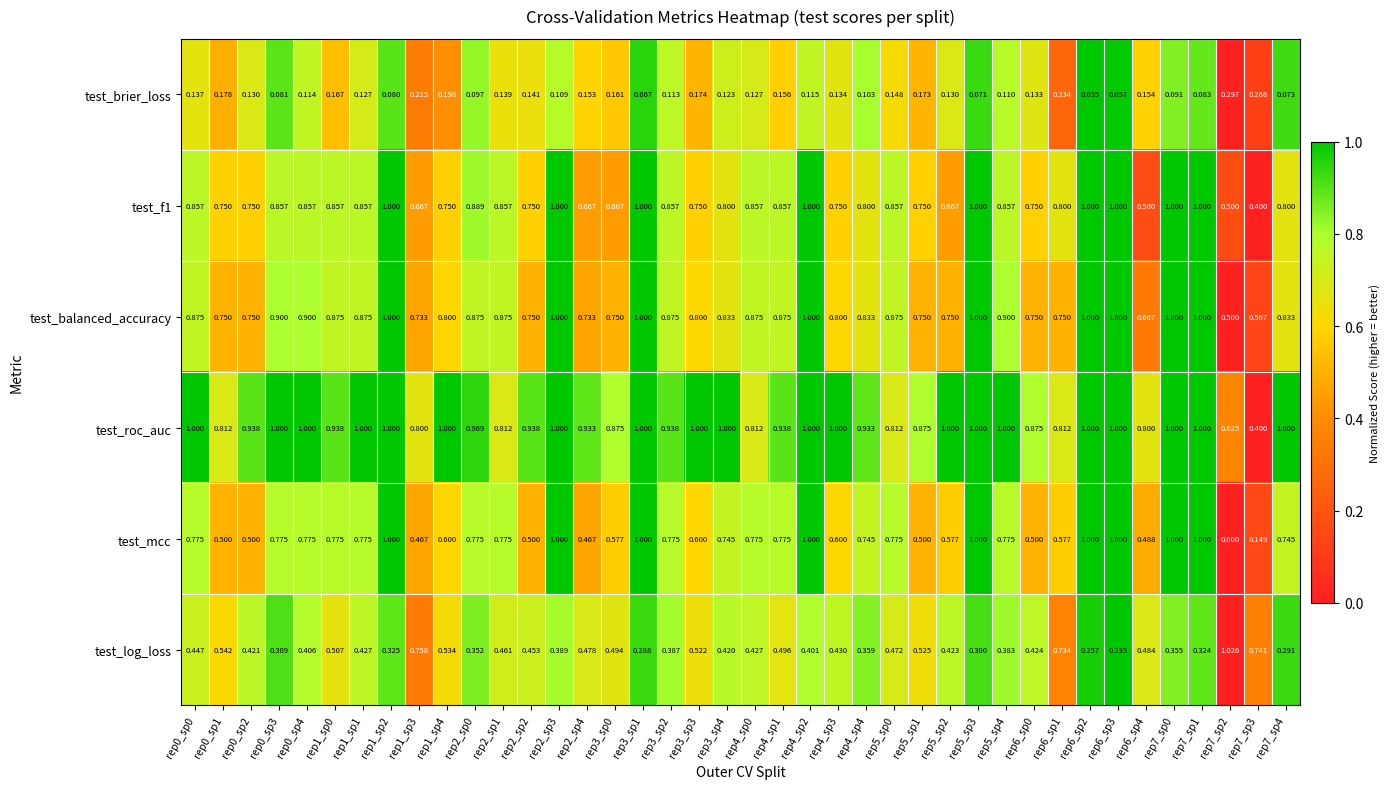

Which series has the largest total across all categories?

test_roc_auc